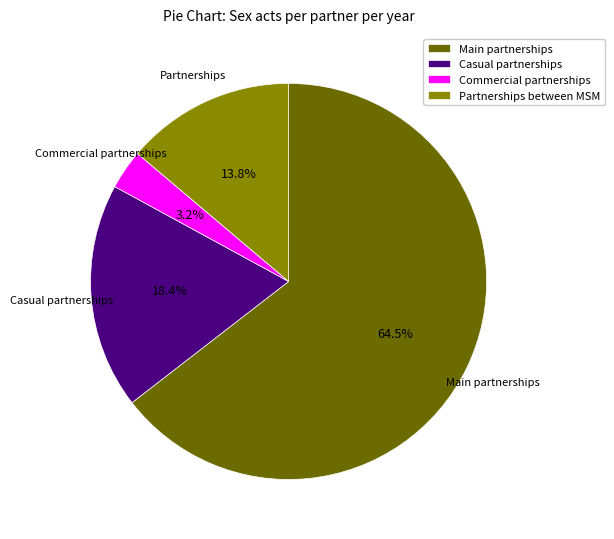

Rank the categories by value from highest to lowest.

Main partnerships, Casual partnerships, Partnerships between MSM, Commercial partnerships